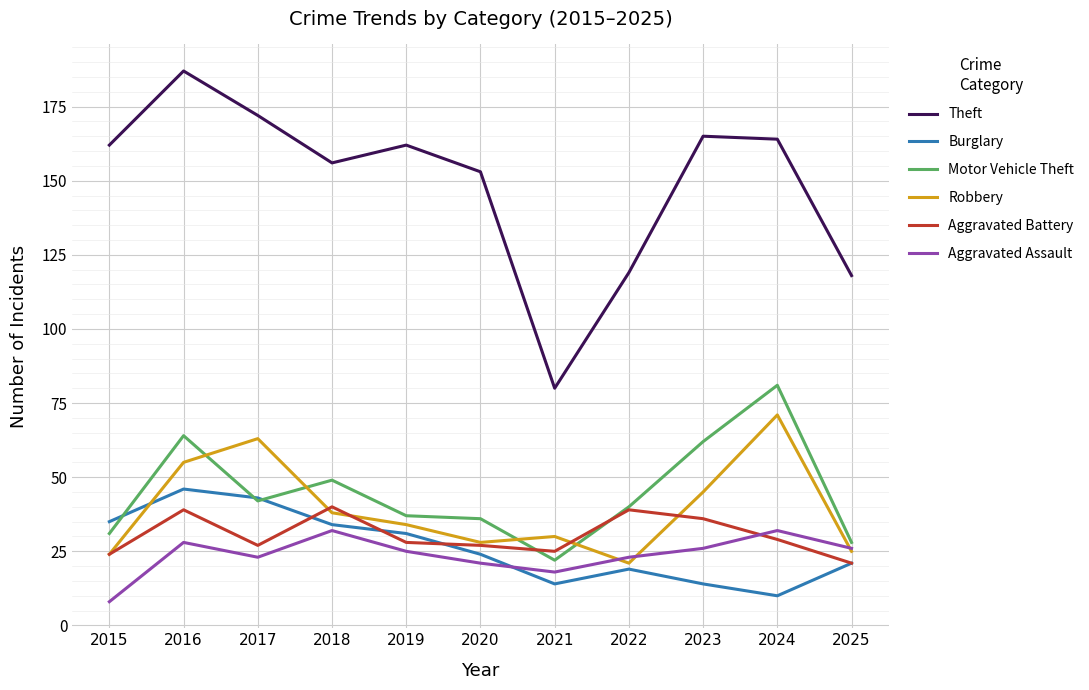

Which series changed the most between 2018 and 2025?

Theft